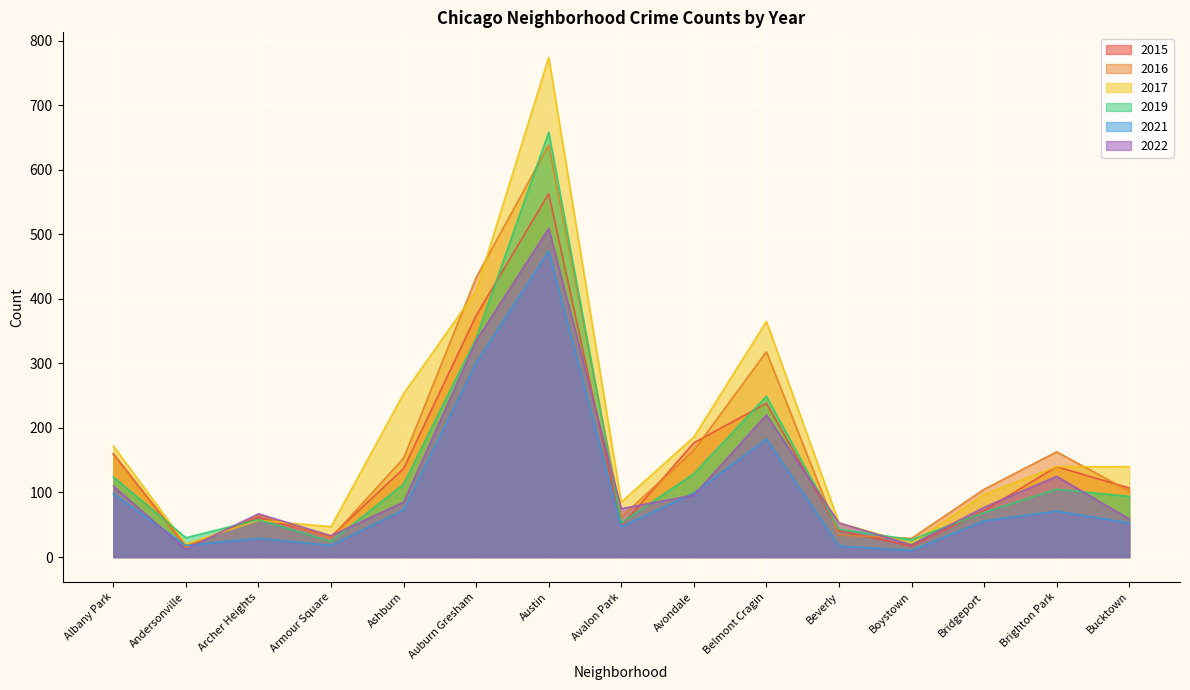

What is the smallest value displayed?

10